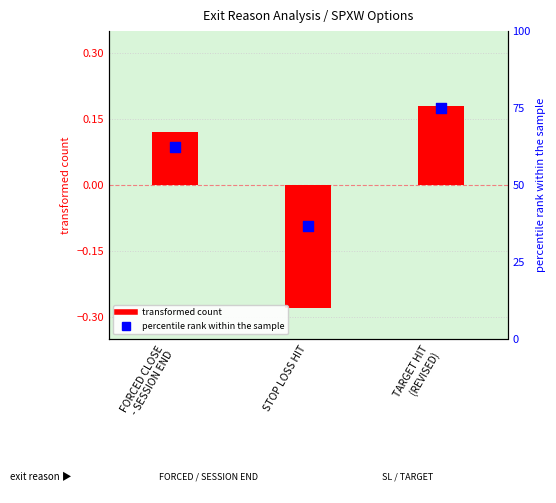

Which series has the largest total across all categories?

percentile rank within the sample